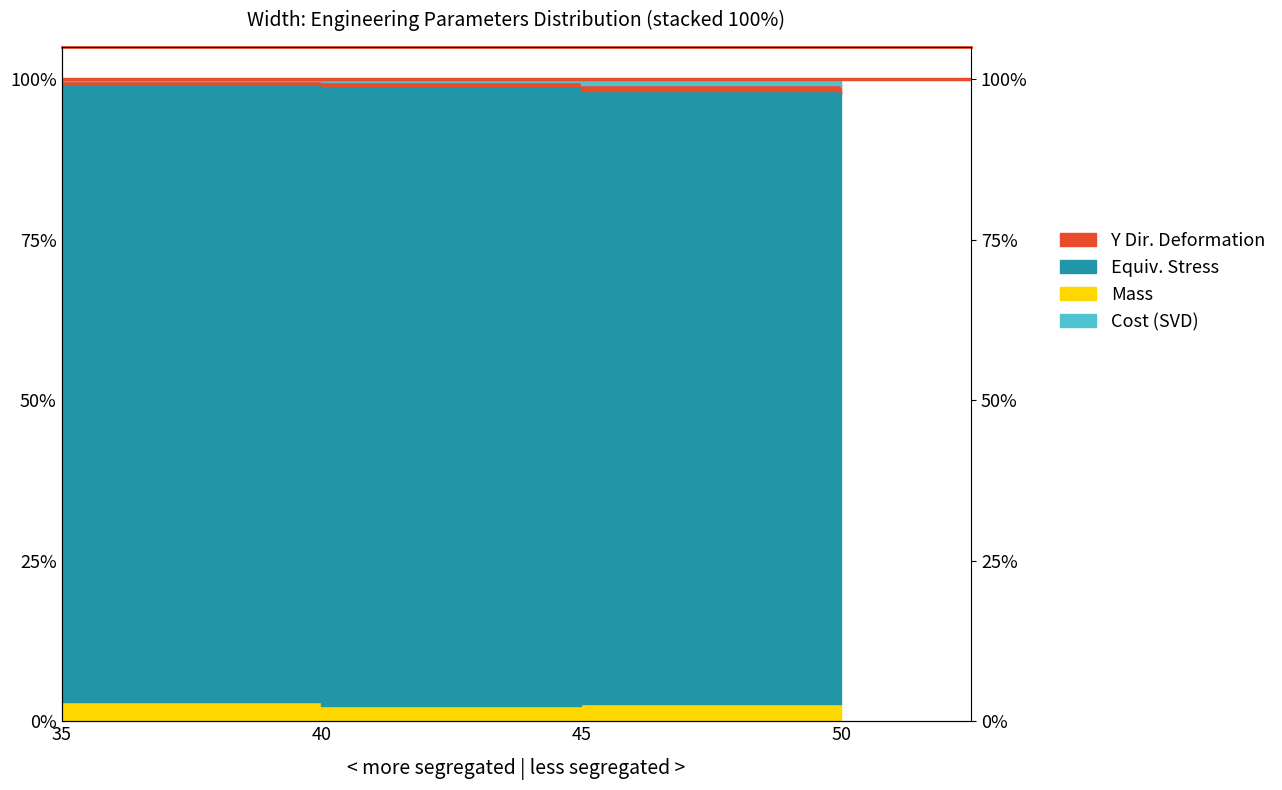

The value of Mass at 45 is 99.1. True or false?

True